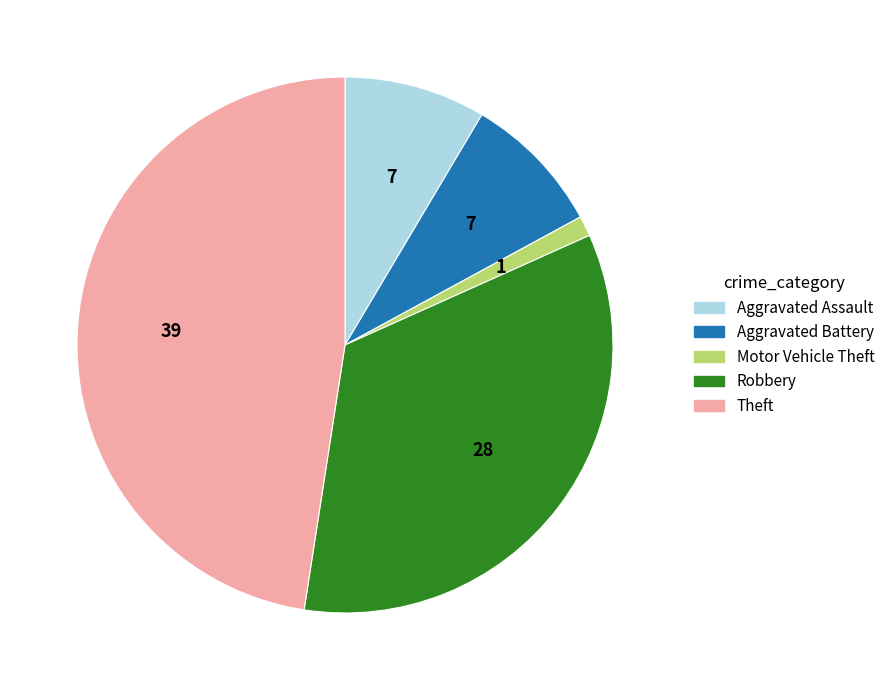

Which slice is the smallest?

Motor Vehicle Theft